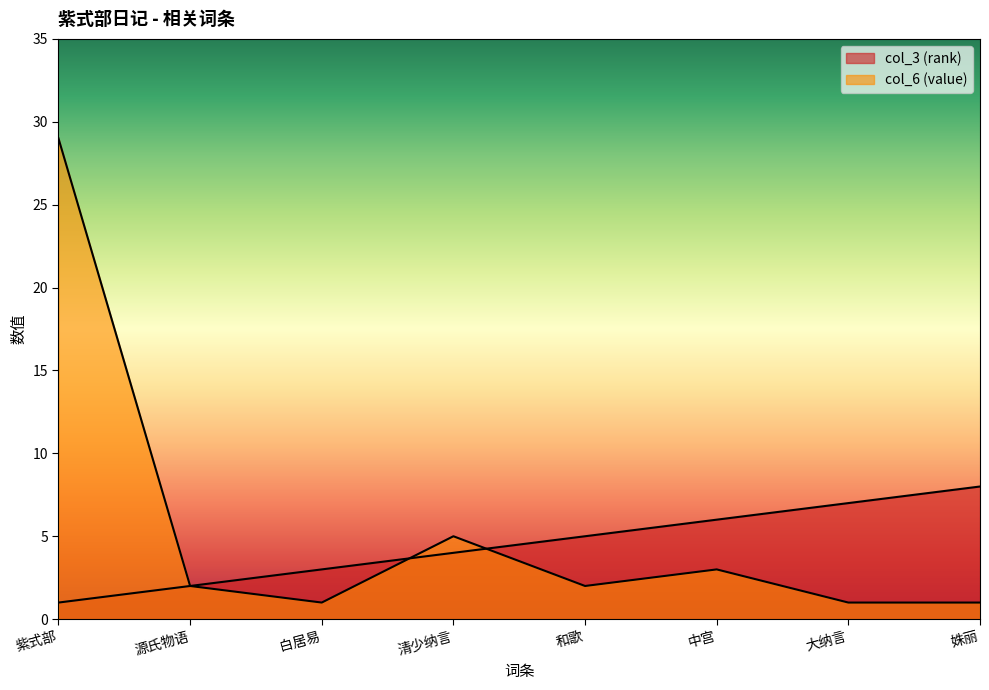

The col_3 (rank) series shows 5 at 大纳言. True or false?

False